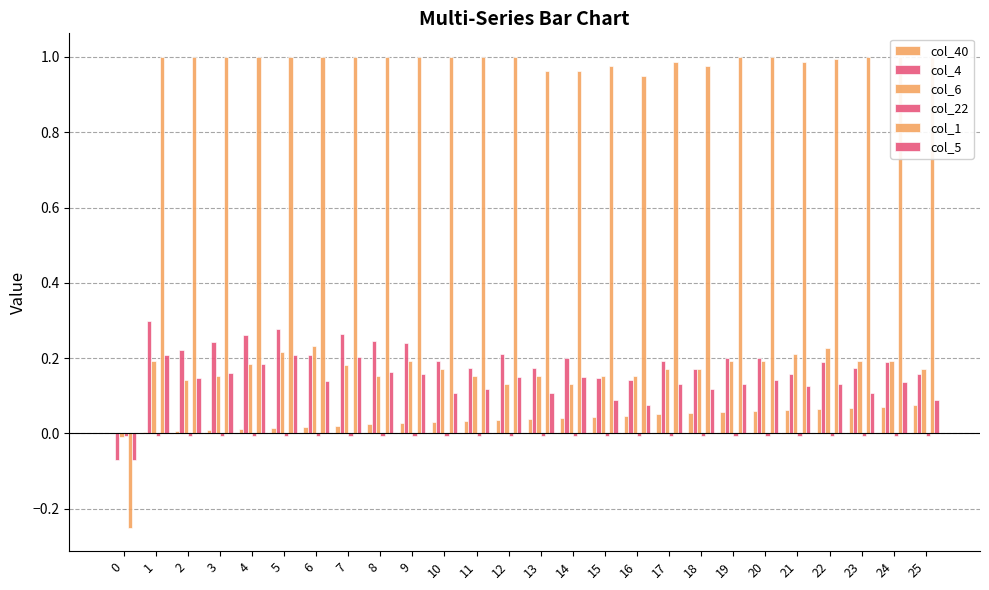

What is the highest value of the col_40 series?

0.1